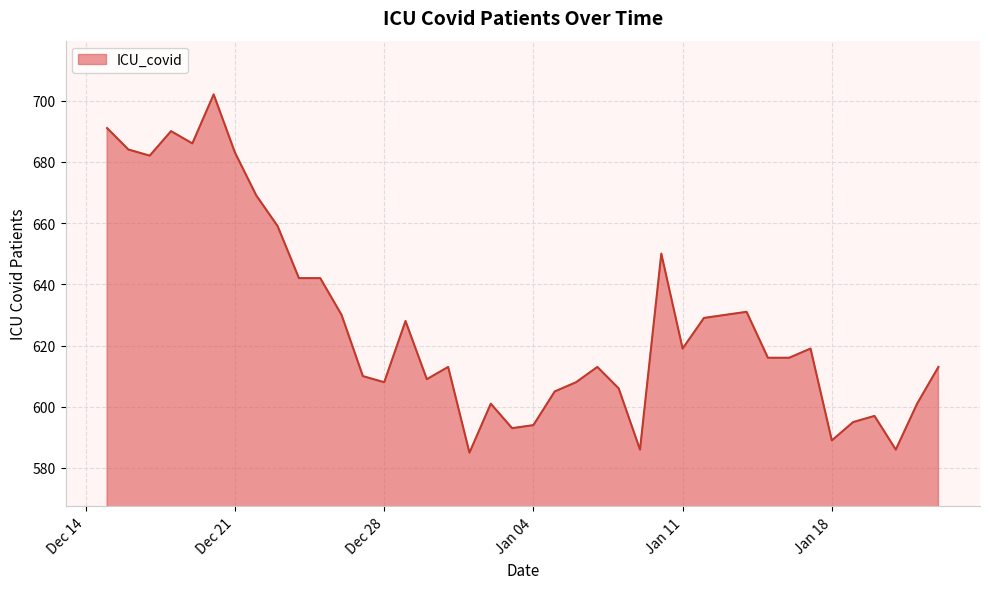

What is the minimum value shown in the chart?

585